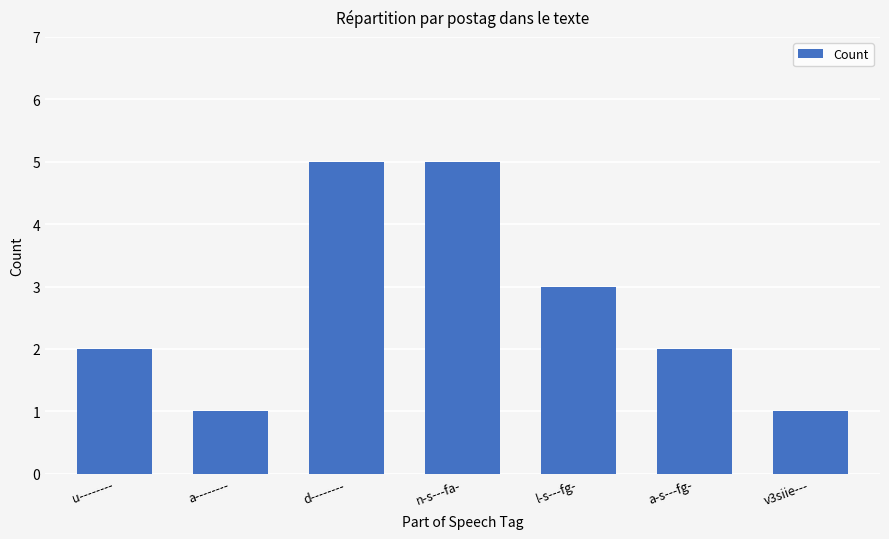

What is the greatest value displayed?

5